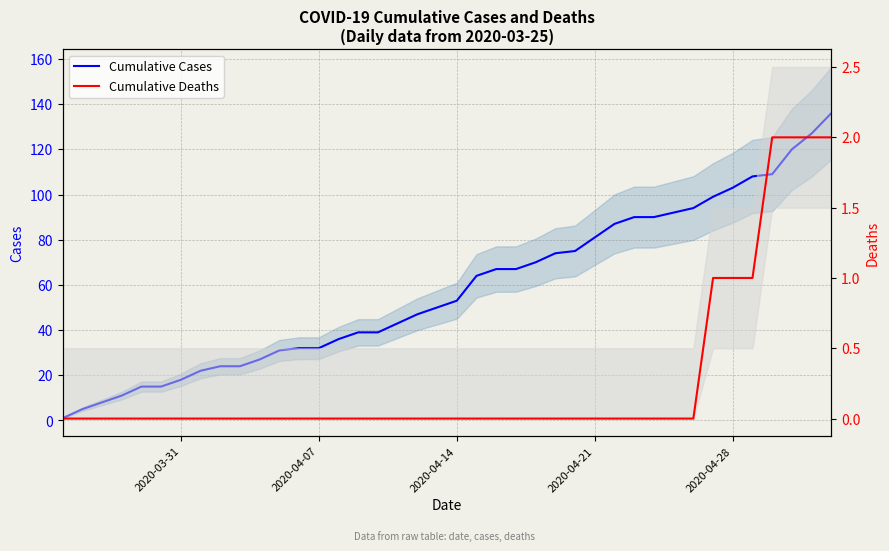

True or false: Cumulative Deaths and Cumulative Cases intersect in this chart.

False